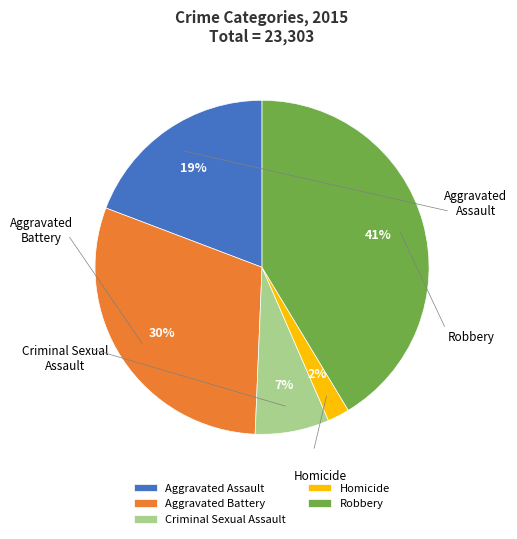

How many segments does this pie chart have?

5